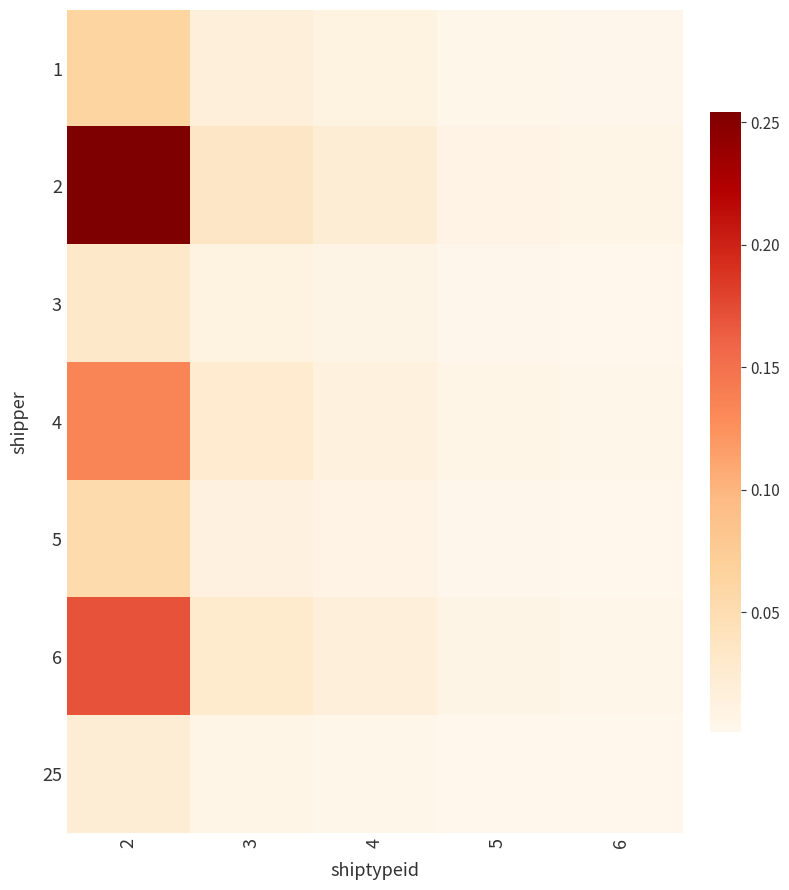

Which category has the highest value across all series?

2